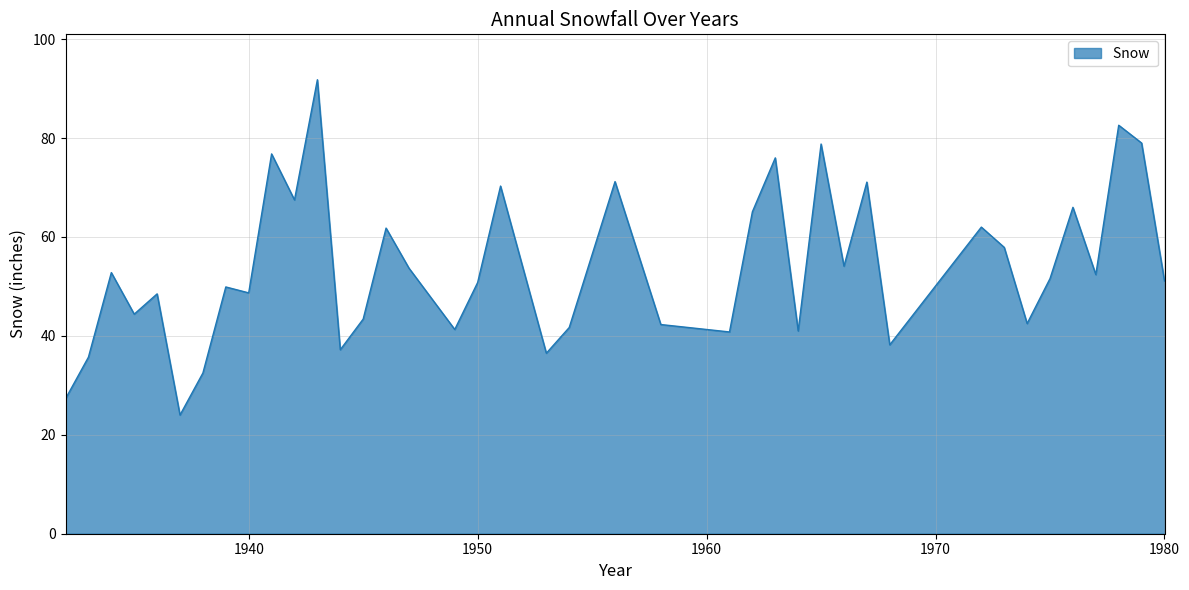

What is the maximum value shown in the chart?

91.8